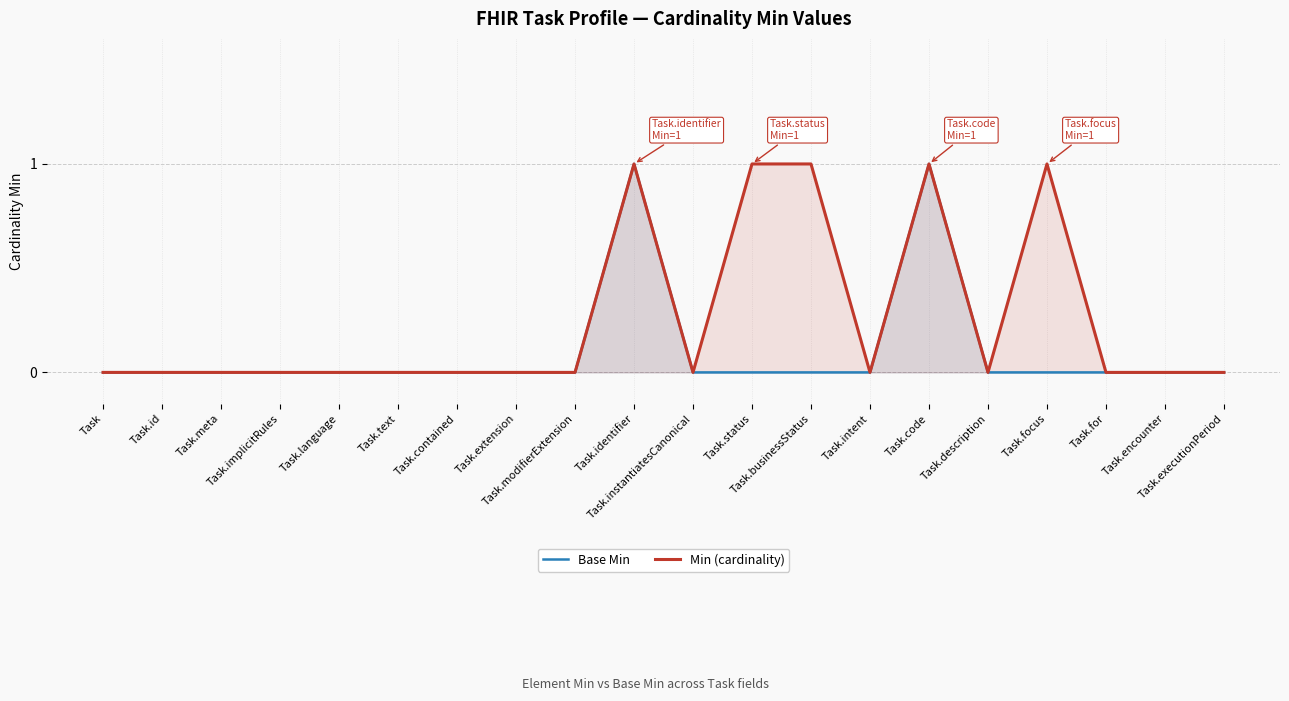

List the labels in order of Min (cardinality) value, largest first.

Task.identifier, Task.status, Task.businessStatus, Task.code, Task.focus, Task, Task.id, Task.meta, Task.implicitRules, Task.language, Task.text, Task.contained, Task.extension, Task.modifierExtension, Task.instantiatesCanonical, Task.intent, Task.description, Task.for, Task.encounter, Task.executionPeriod